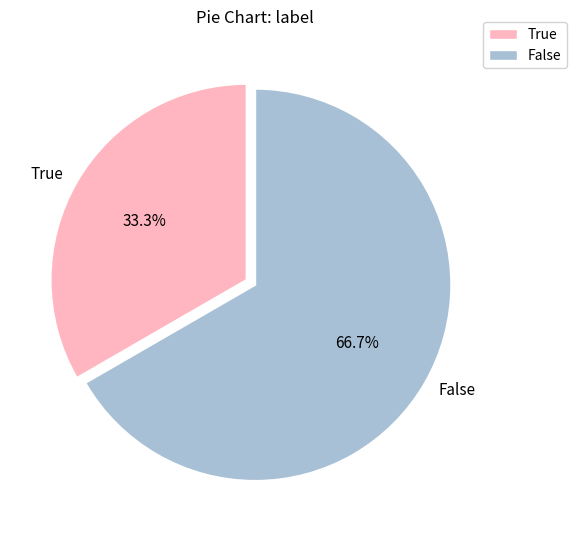

Does any single category account for the majority?

Yes